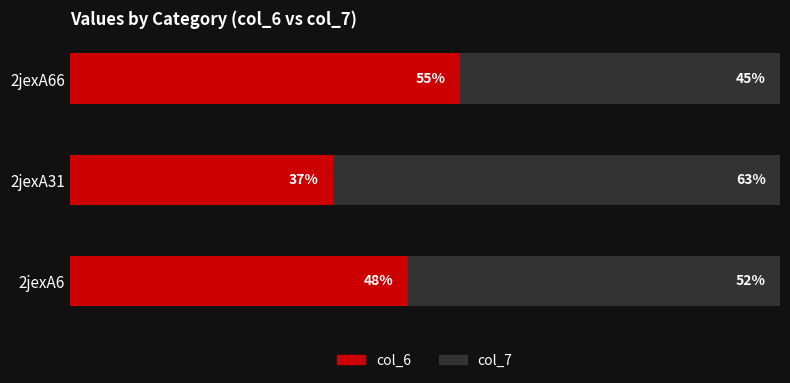

At which label does col_6 reach its minimum?

2jexA31